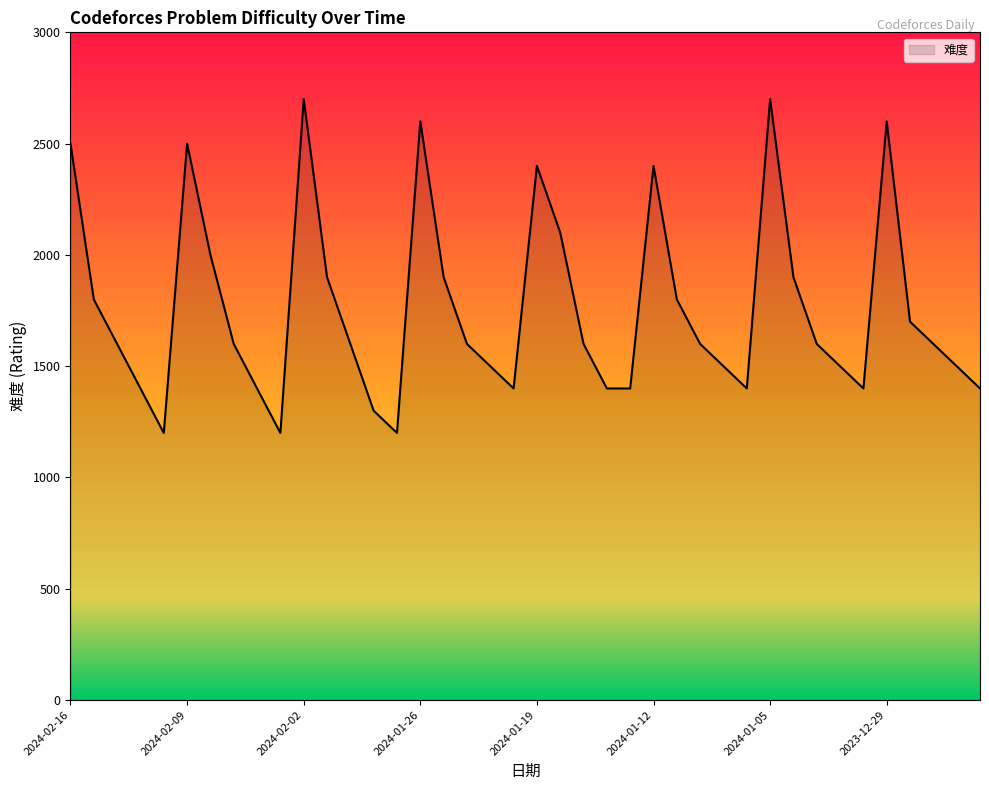

How many lines are shown in the chart?

1